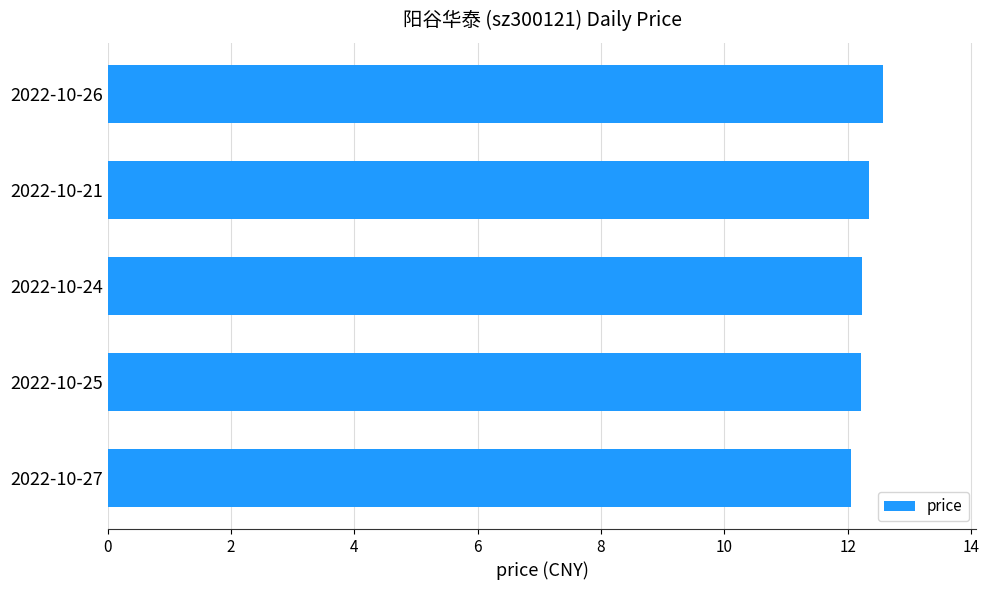

What is the difference between the second highest and second lowest values?

0.1